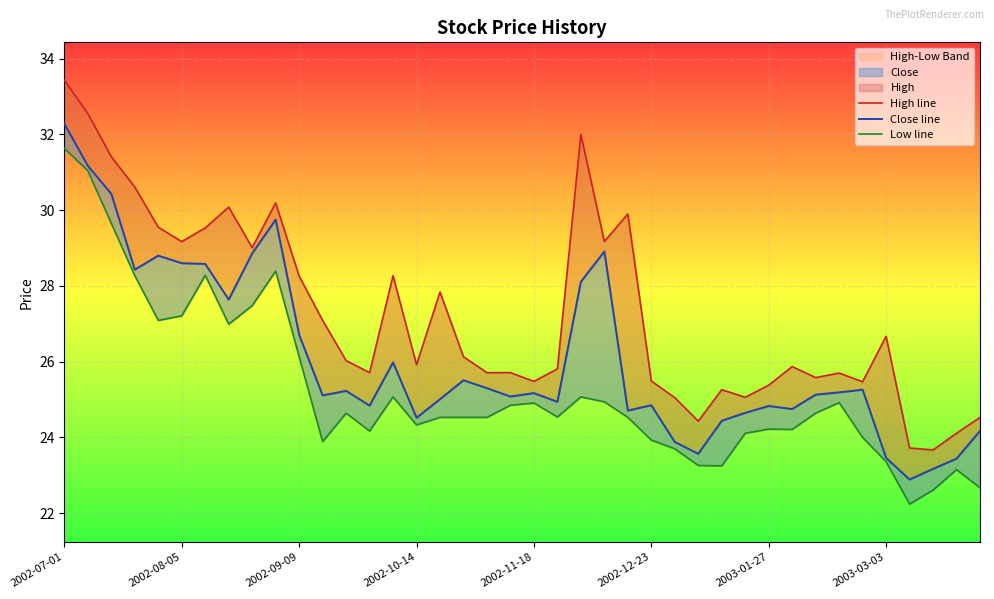

At which category is the sum across all series the highest?

2002-07-01